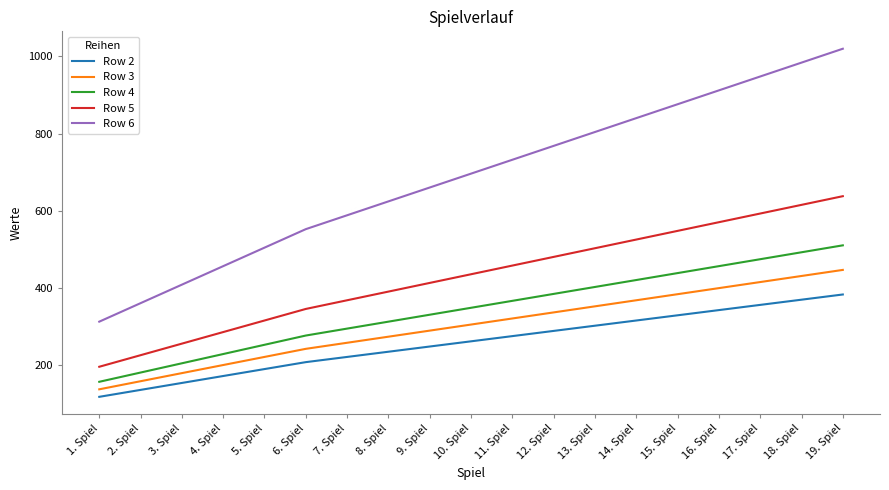

At 16. Spiel, list the series in order from smallest to largest.

Row 2, Row 3, Row 4, Row 5, Row 6